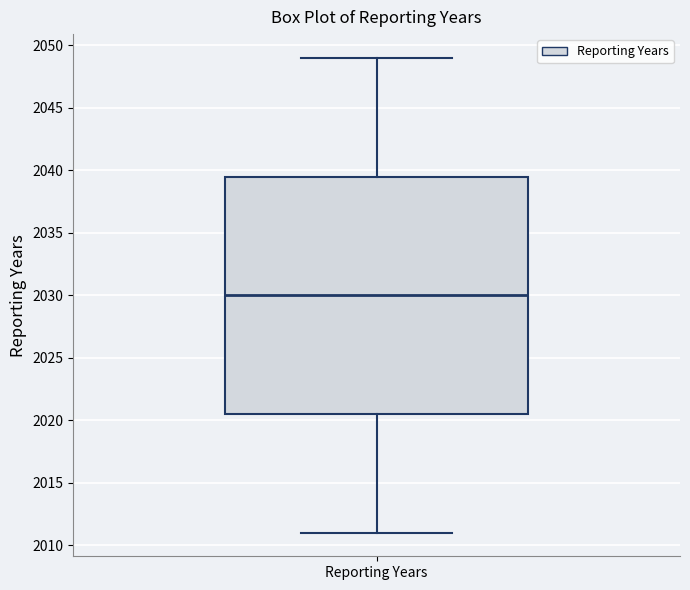

Read this box plot against the y-axis: the position of the median line, the range covered by the box, and the ends of both whiskers. The values are not printed on the chart, so give them approximately, as read against the axis.

median 2030.0, box 2020.5 to 2039.5, whiskers 2011.0 to 2049.0